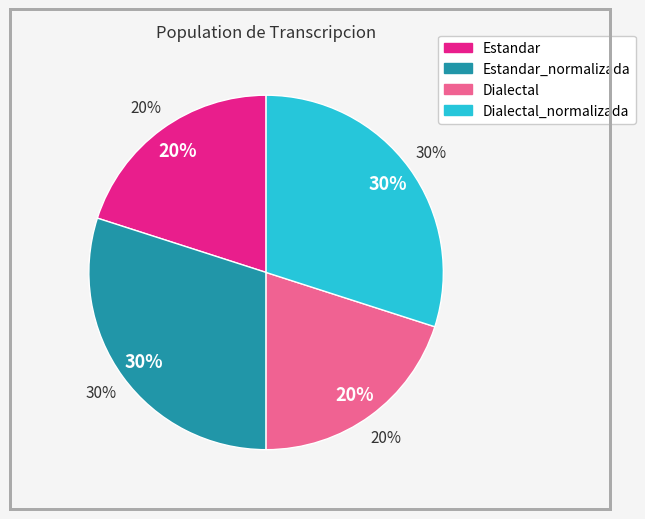

Does Dialectal_normalizada represent more than half of the total?

No